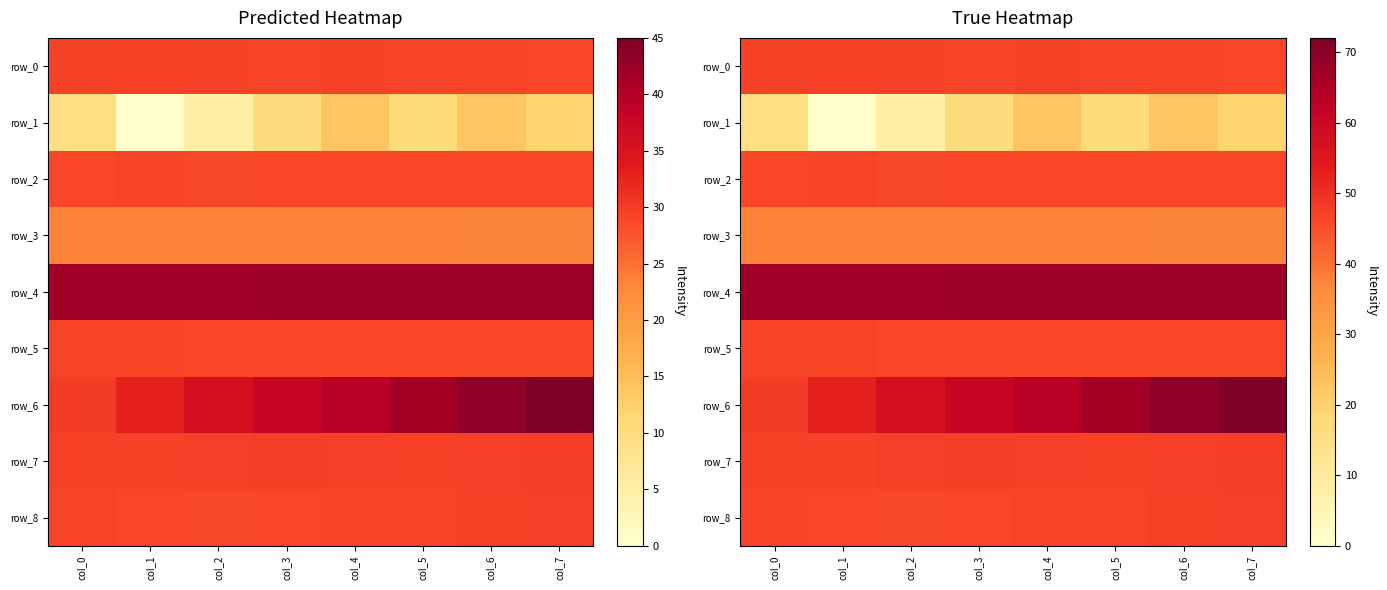

List the labels in order of row_2 value, smallest first.

col_2, col_4, col_3, col_7, col_0, col_5, col_6, col_1